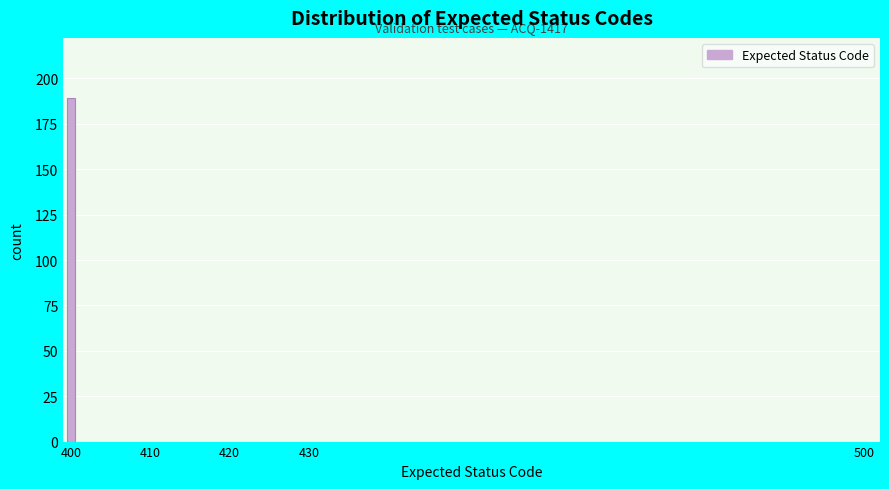

Read against the x-axis, roughly where is the centre of the tallest bar?

400